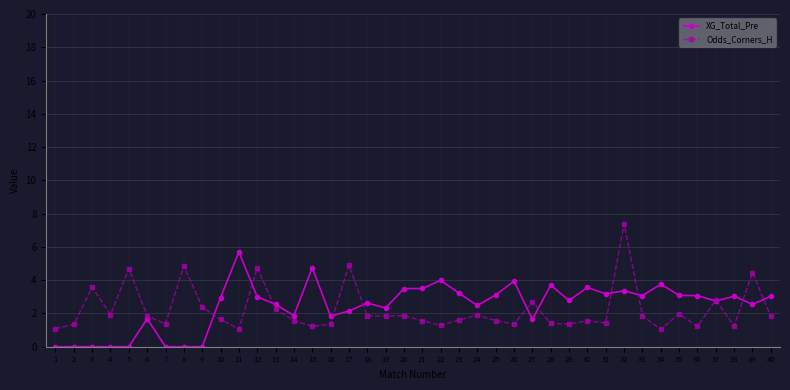

What is the total value across all series at 22?

5.3